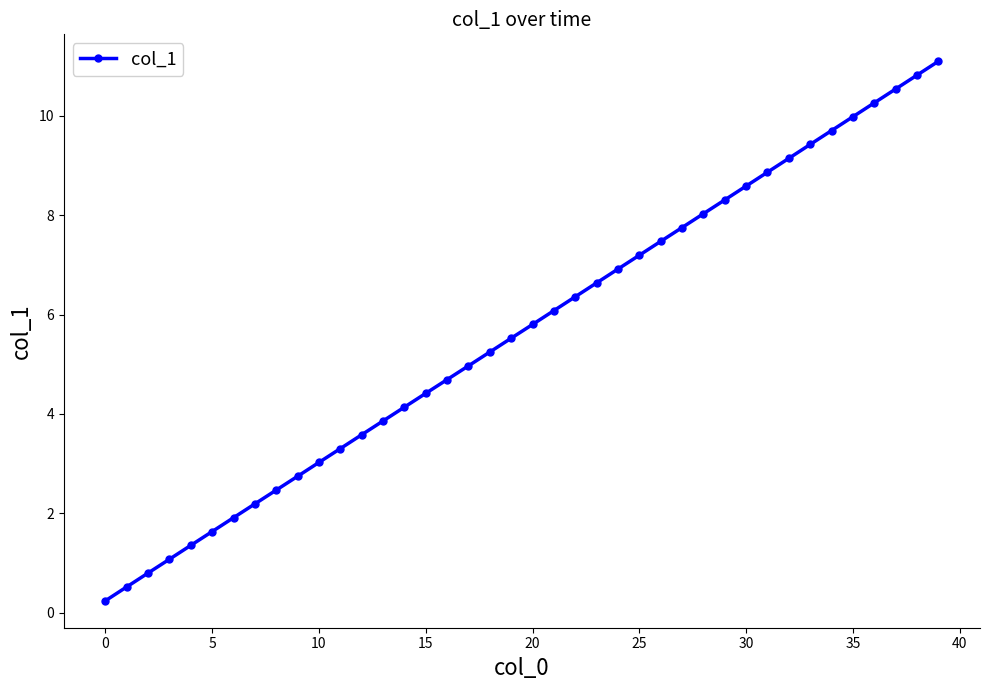

What is the difference between the maximum and minimum values?

10.9